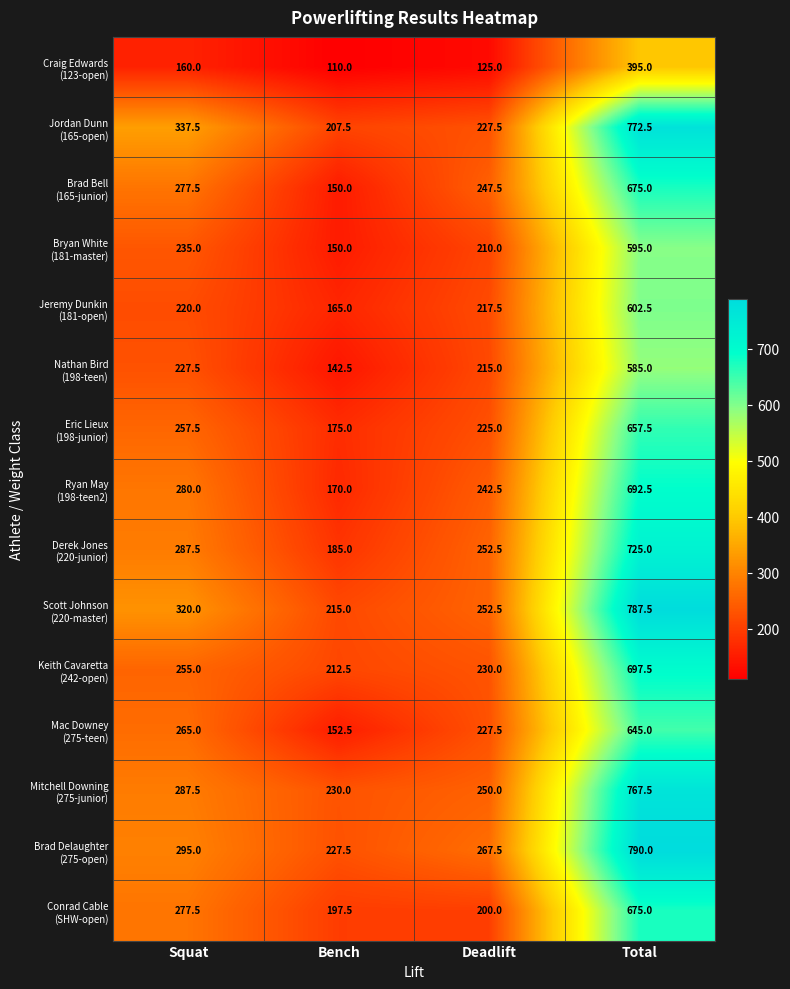

What is the total value across all series at Bench?

2690.0